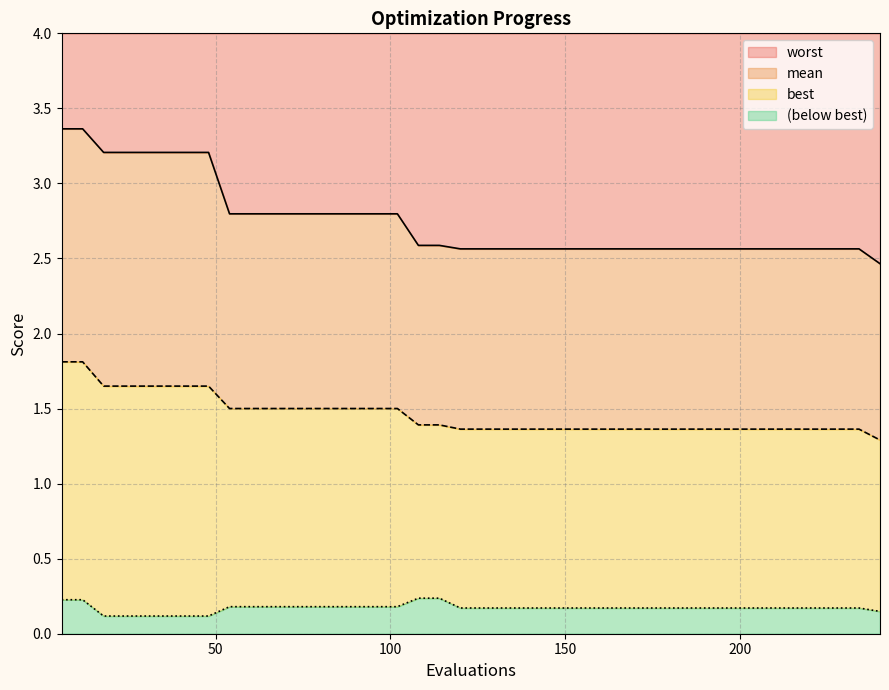

True or false: mean and best intersect in this chart.

False